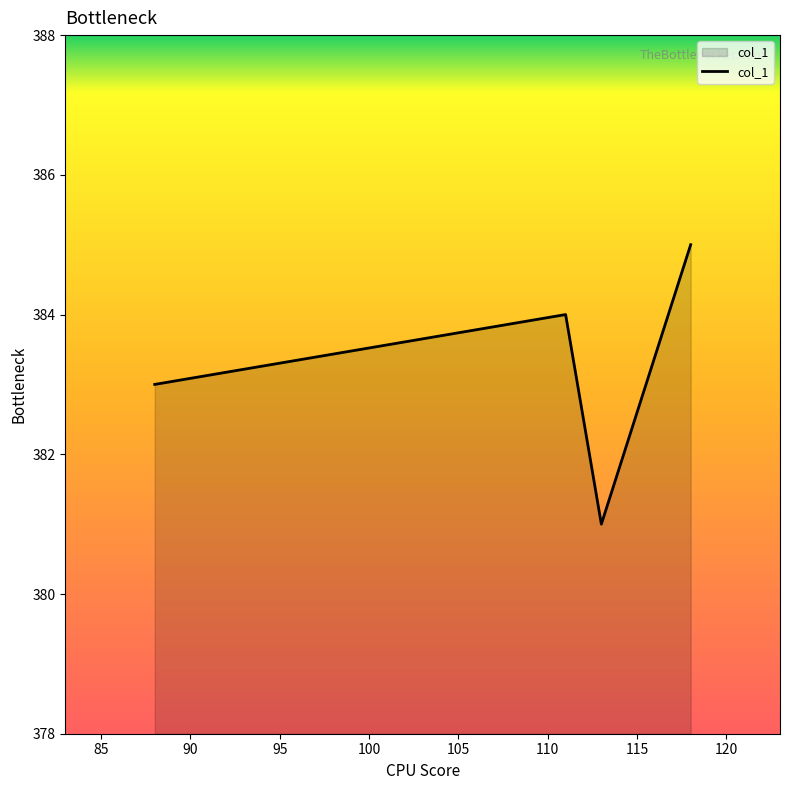

Count the values in the range 383 to 385.

3